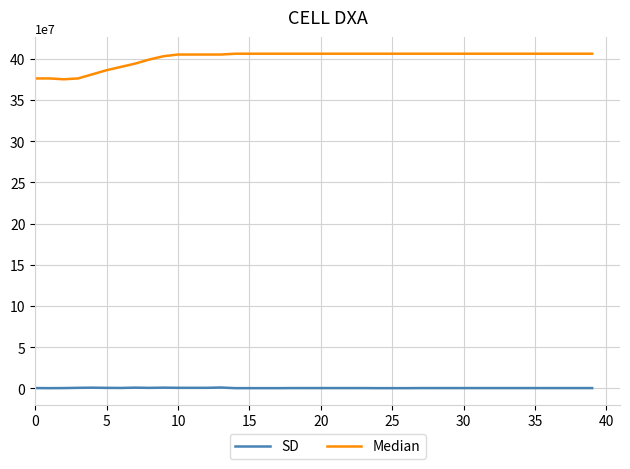

How many lines are shown in the chart?

2